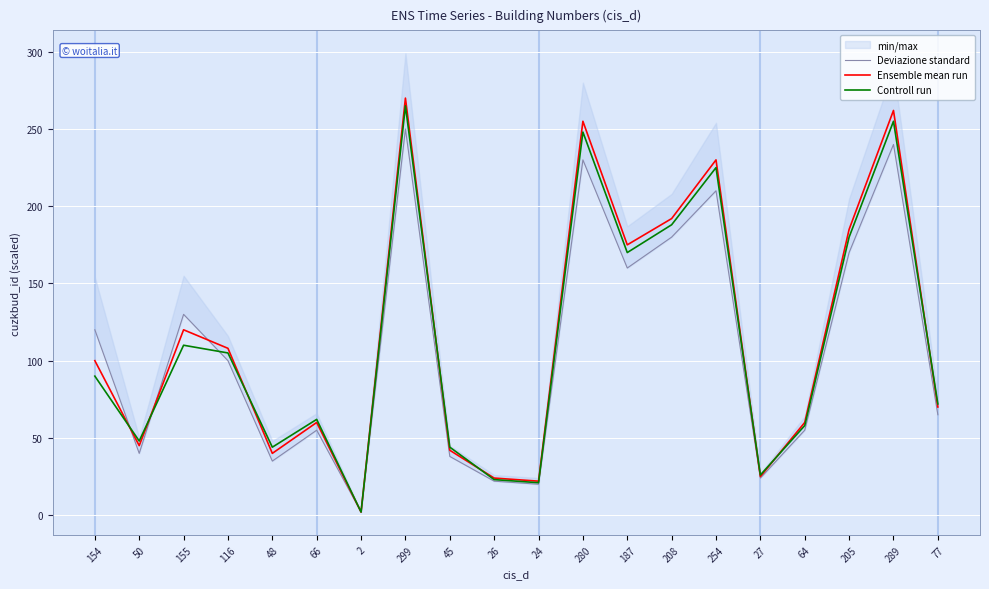

Reading right to left, transcribe all the data shown in this chart.

Deviazione standard: 77=65	289=240	205=170	64=55	27=24	254=210	208=180	187=160	280=230	24=20	26=22	45=38	299=250	2=2	66=55	48=35	116=100	155=130	50=40	154=120
Ensemble mean run: 77=70	289=262	205=185	64=60	27=25	254=230	208=192	187=175	280=255	24=22	26=24	45=42	299=270	2=2	66=60	48=40	116=108	155=120	50=45	154=100
Controll run: 77=72	289=255	205=180	64=58	27=26	254=225	208=188	187=170	280=248	24=21	26=23	45=44	299=265	2=2	66=62	48=44	116=105	155=110	50=48	154=90